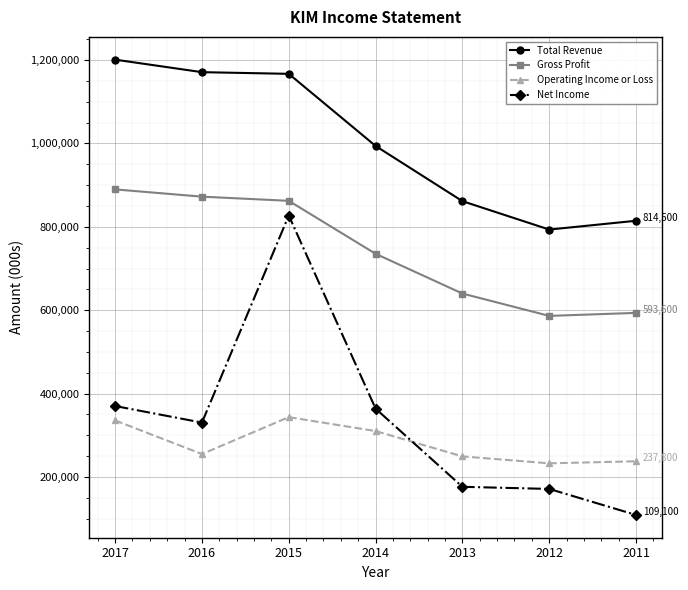

At 2016, list the series in order from smallest to largest.

Operating Income or Loss, Net Income, Gross Profit, Total Revenue